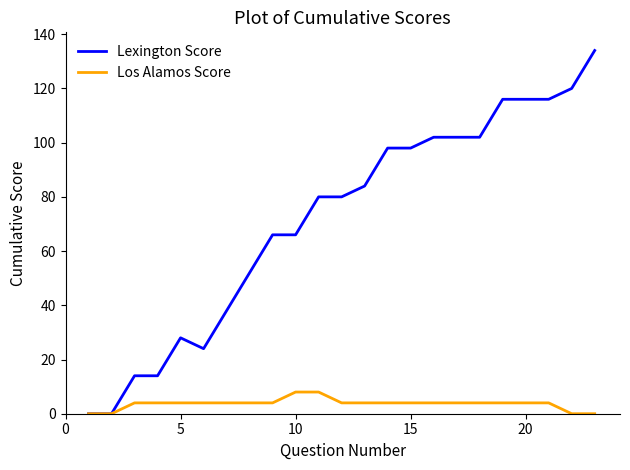

Reading right to left, list all the values displayed in this chart.

Lexington Score: 134	120	116	116	116	102	102	102	98	98	84	80	80	66	66	52	38	24	28	14	14	0	0
Los Alamos Score: 0	0	4	4	4	4	4	4	4	4	4	4	8	8	4	4	4	4	4	4	4	0	0